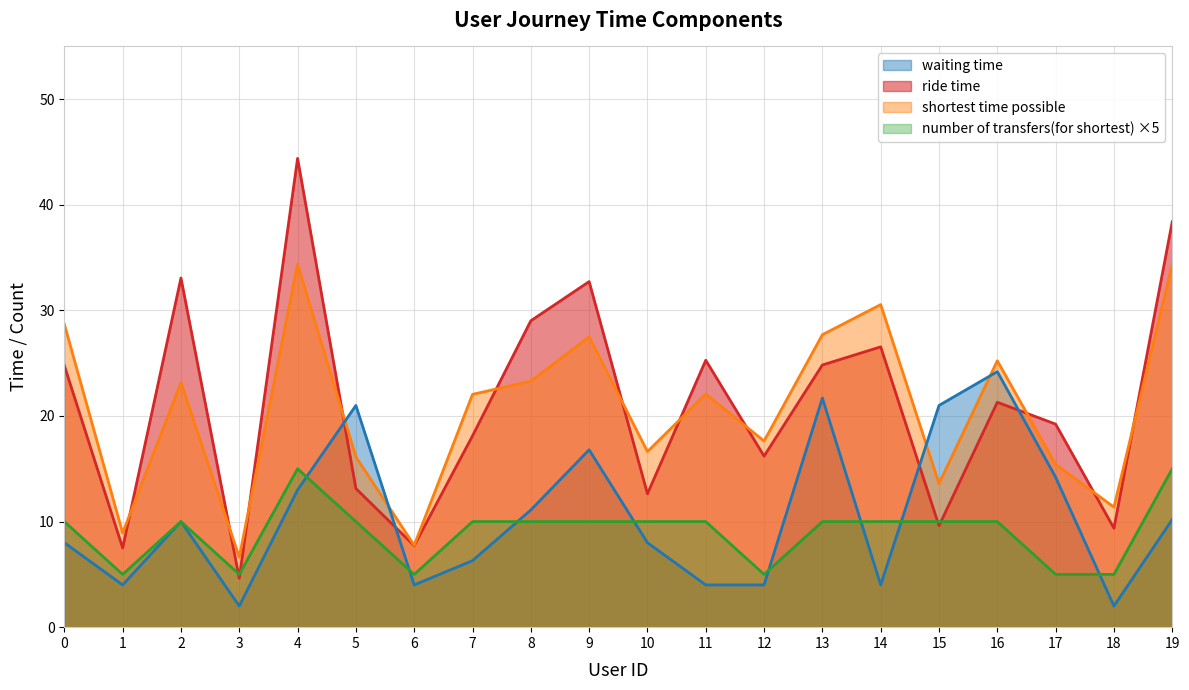

Which series has the largest range (max minus min)?

ride time